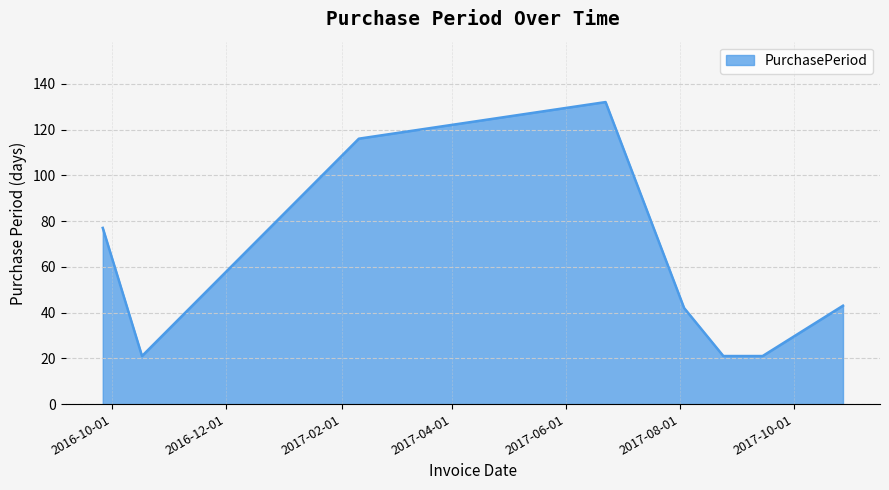

How many values are below 43?

4